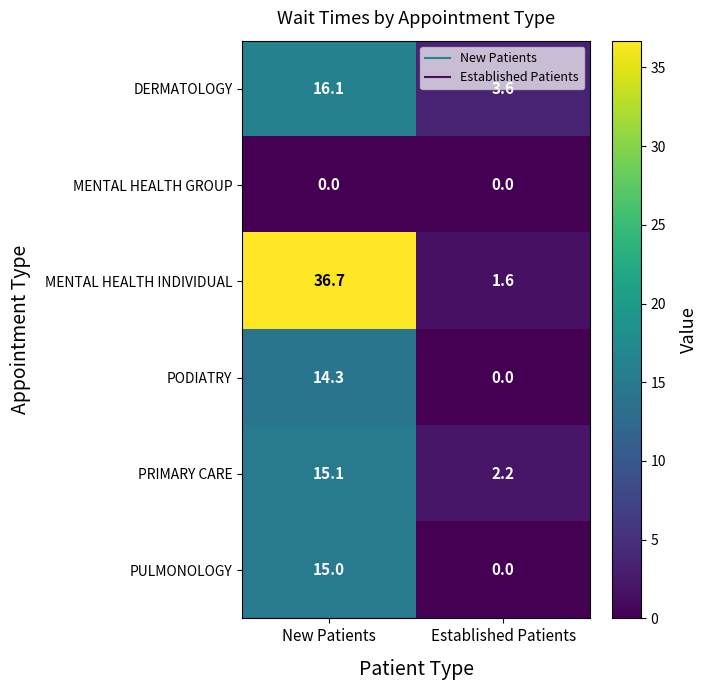

How many series are shown in this chart?

6